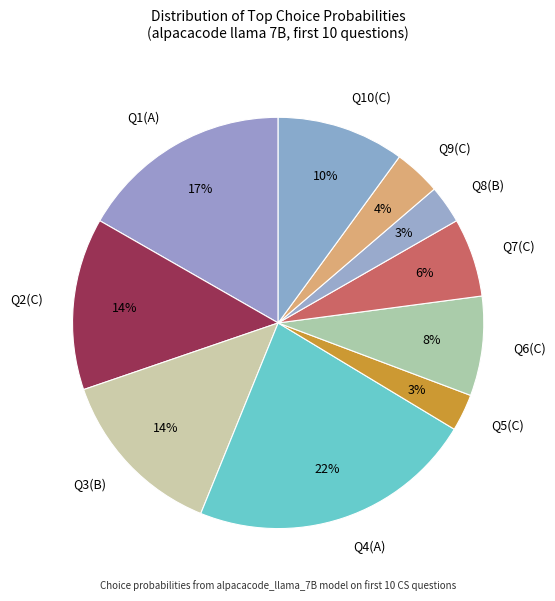

To the nearest percent, what is the average slice percentage?

10%